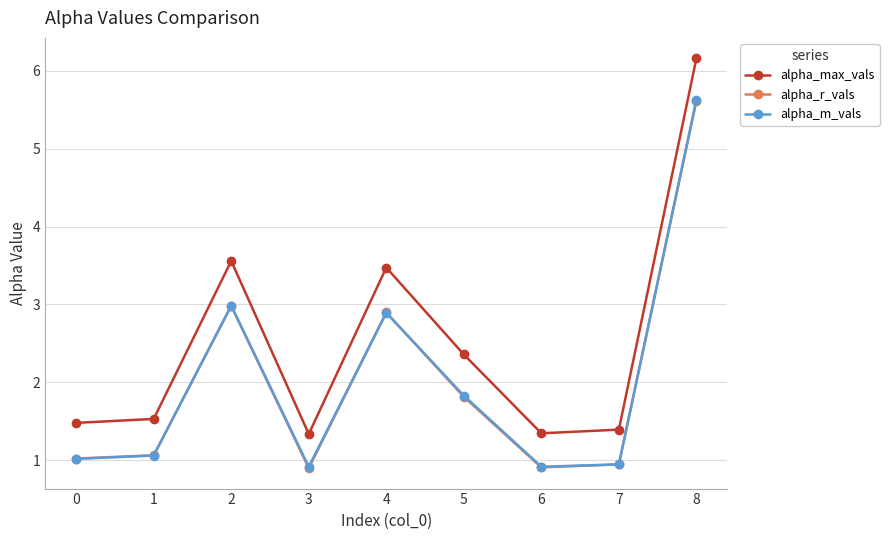

True or false: alpha_m_vals and alpha_max_vals intersect in this chart.

False